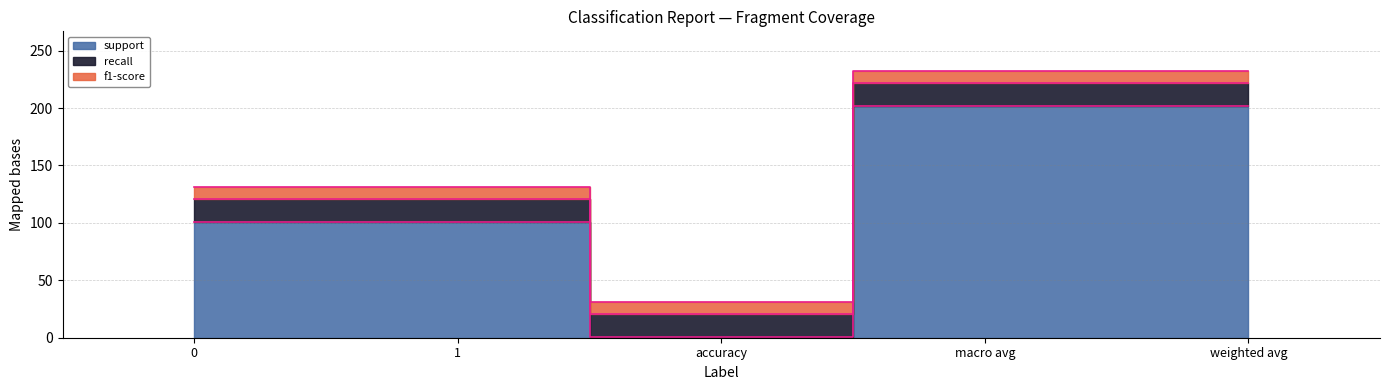

How many lines are shown in the chart?

3